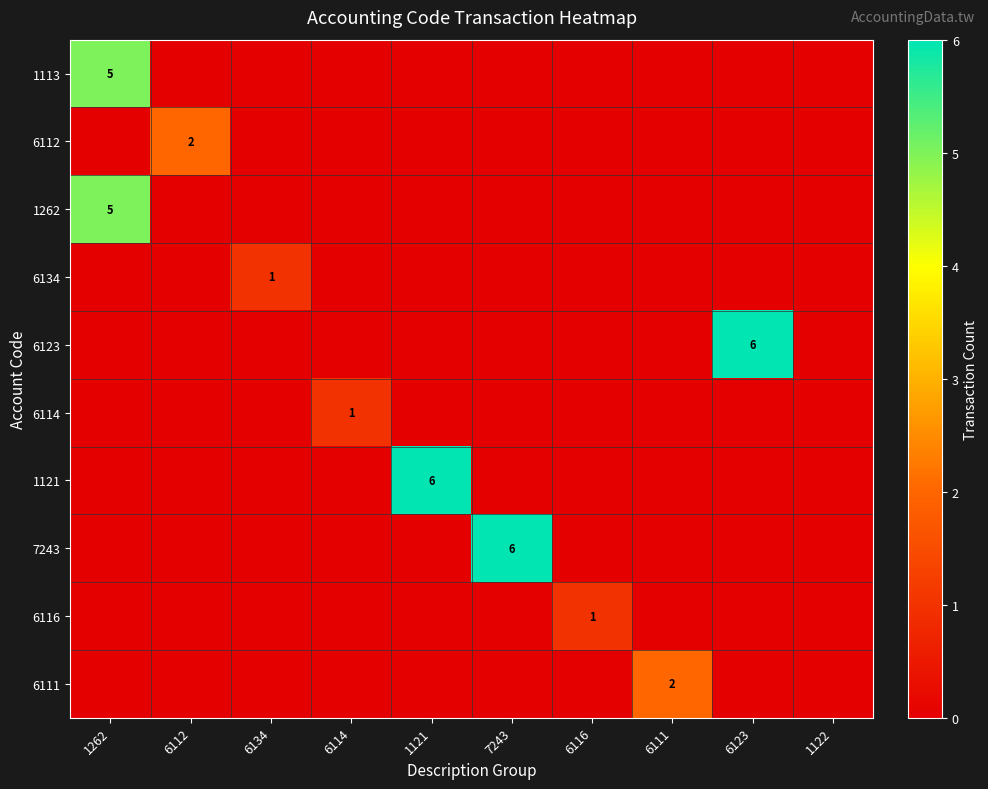

Is it true that 6134 equals 1 at 6134?

True